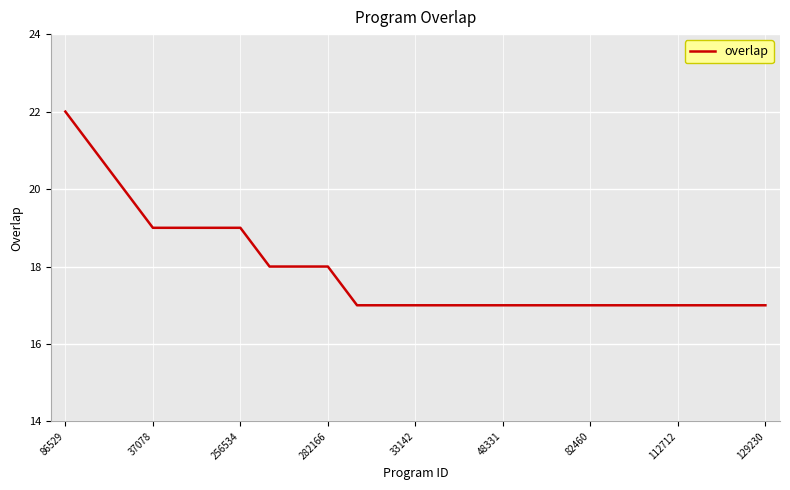

Does the chart display data point markers on the line(s)?

No